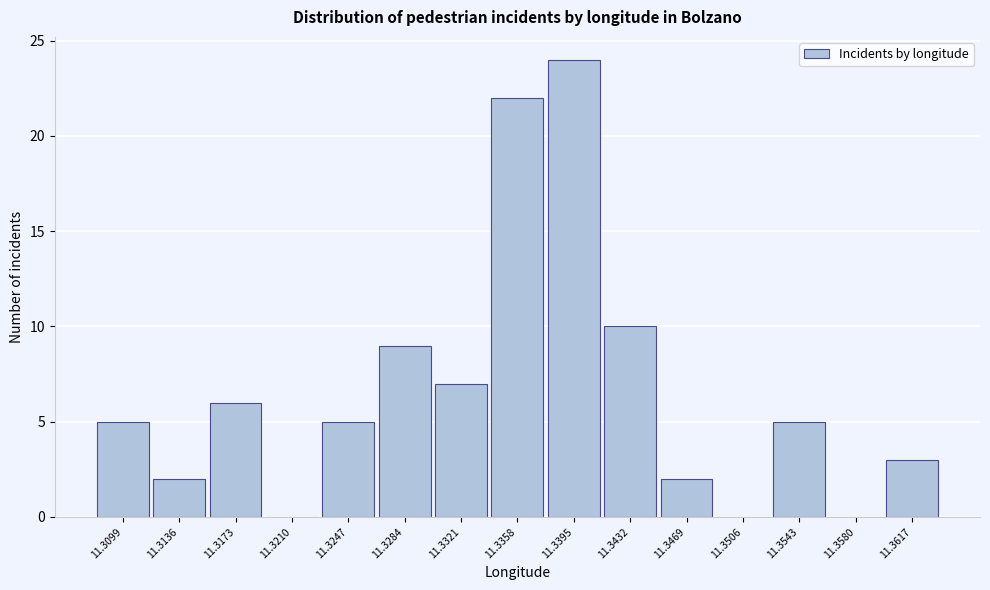

Reading left to right, list all the values displayed in this chart.

11.3099=5	11.3136=2	11.3173=6	11.3210=0	11.3247=5	11.3284=9	11.3321=7	11.3358=22	11.3395=24	11.3432=10	11.3469=2	11.3506=0	11.3543=5	11.3580=0	11.3617=3